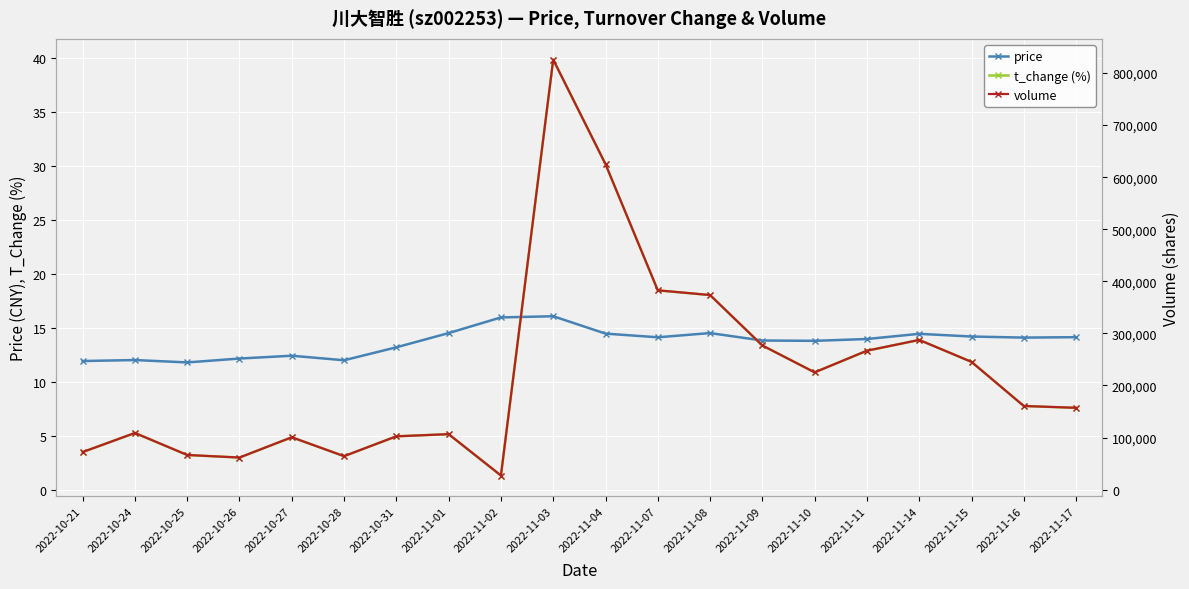

The value of price at 2022-11-10 is 13.8. True or false?

True